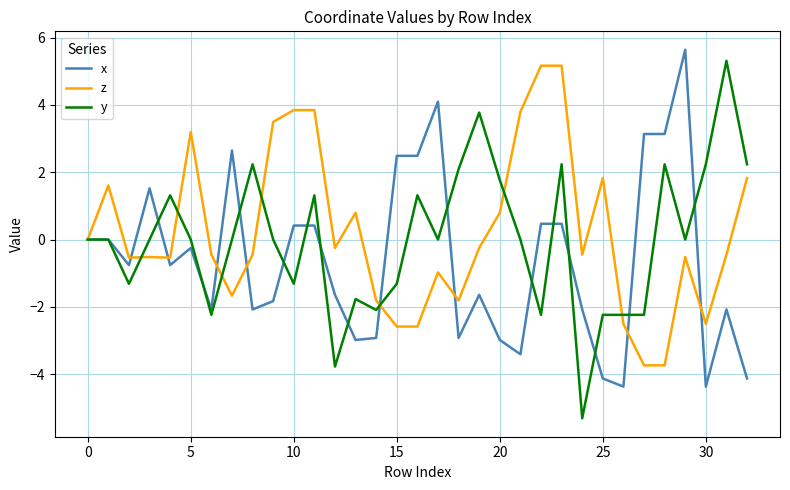

What is the minimum value for z?

-3.7